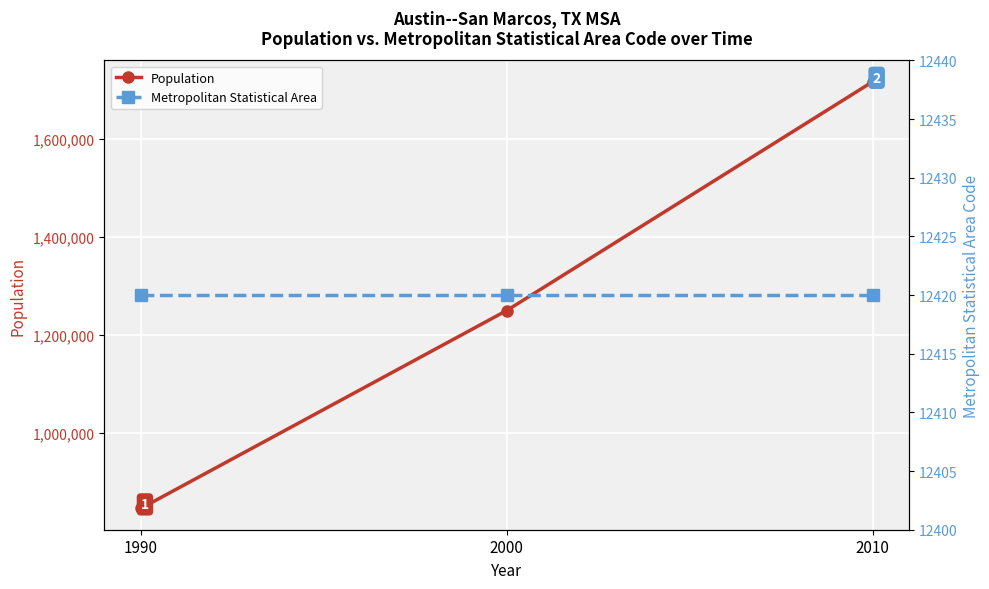

Between 1990 and 2010, which series saw the biggest shift?

Population